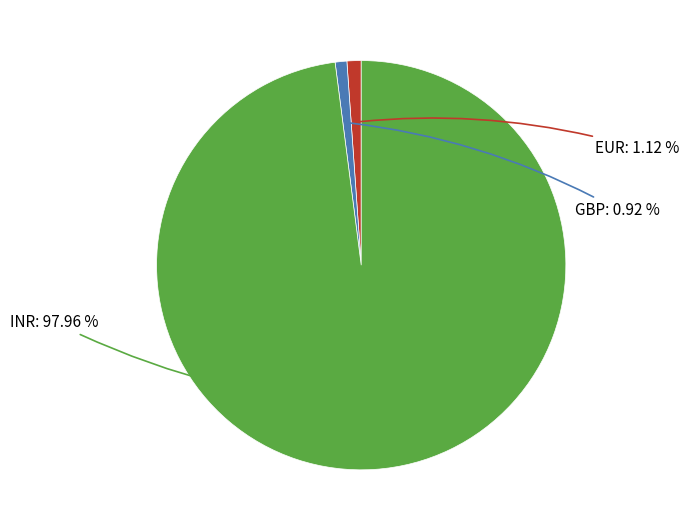

Does any single category account for the majority?

Yes